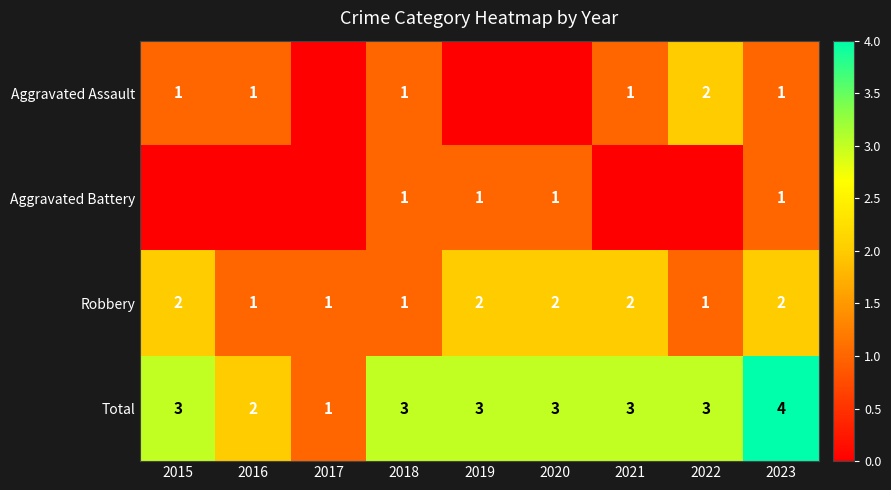

Is the value of Total at 2015 greater than the value of Robbery at 2015?

Yes